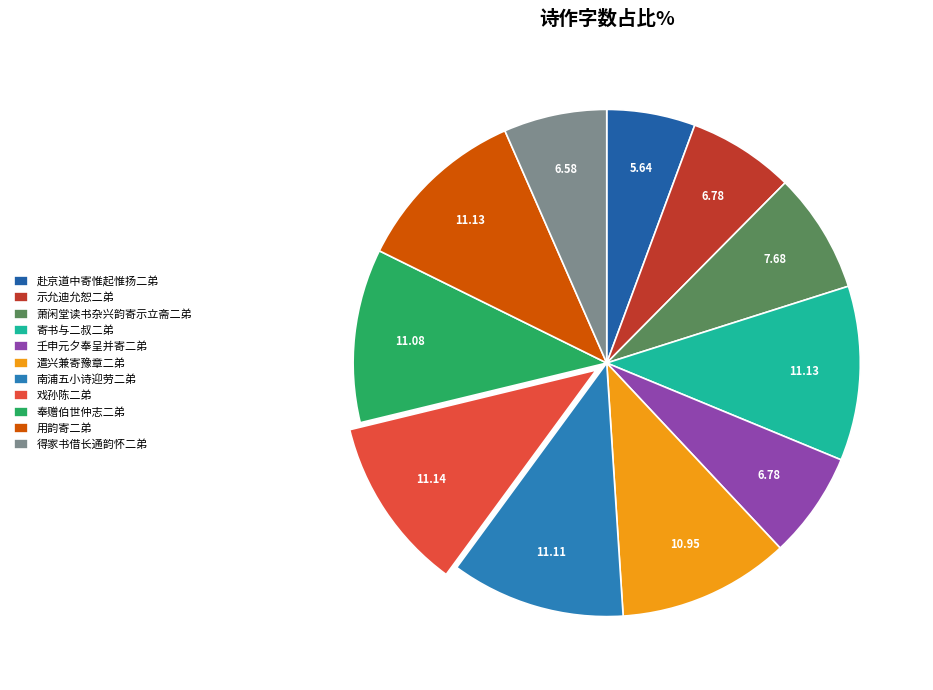

How many segments does this pie chart have?

11